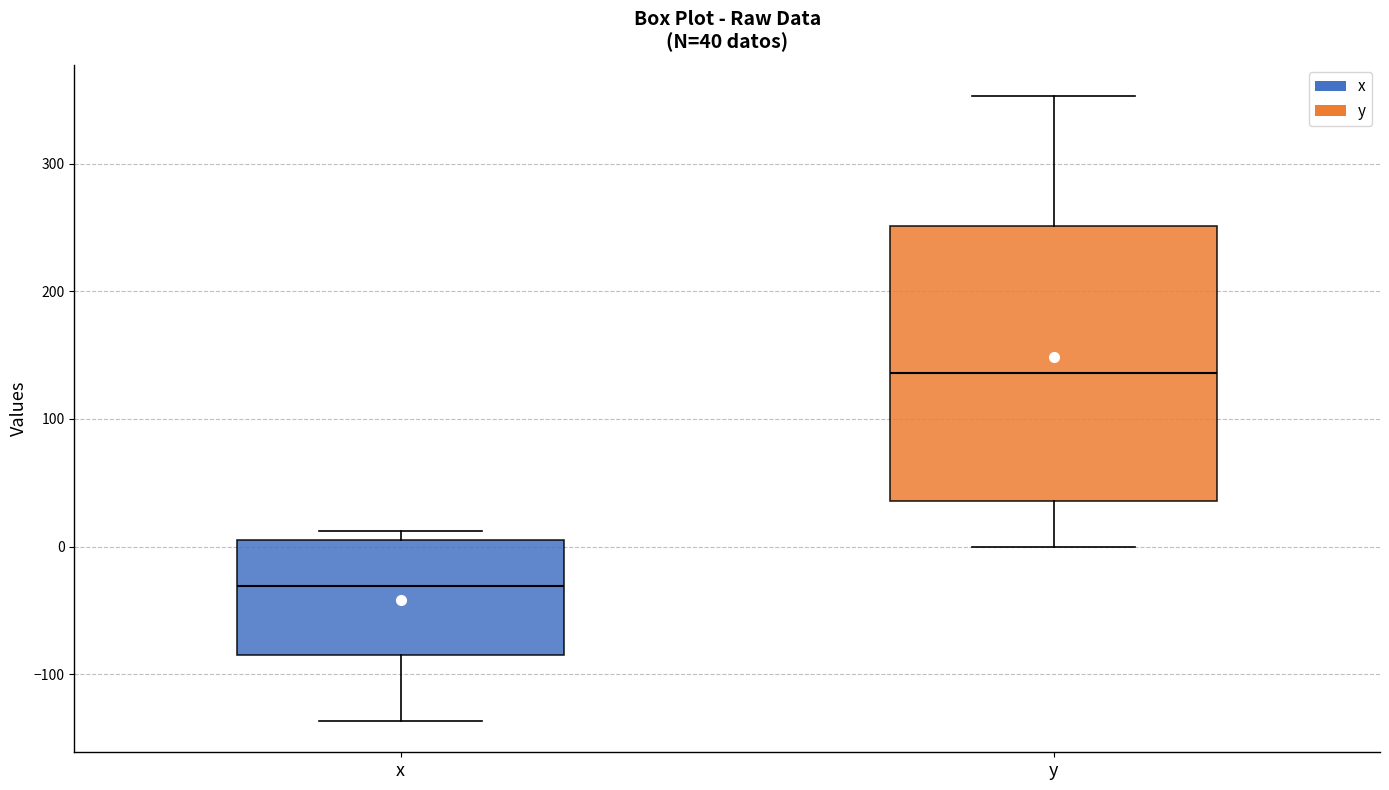

Which box is the tallest, from its lower edge to its upper edge?

y